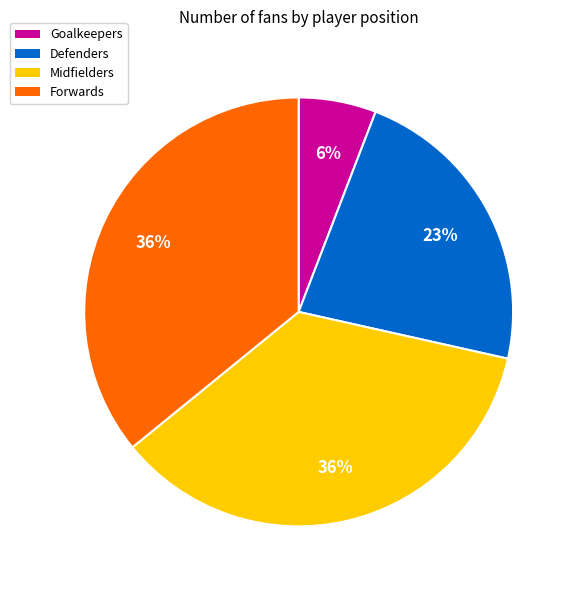

To the nearest percent, what is the difference between the Goalkeepers and Forwards slice percentages?

30%